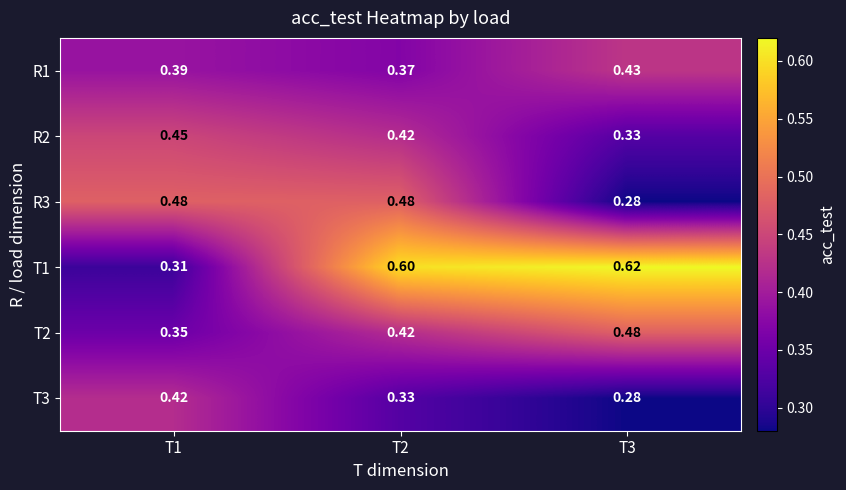

At how many categories does at least one series exceed 0?

3